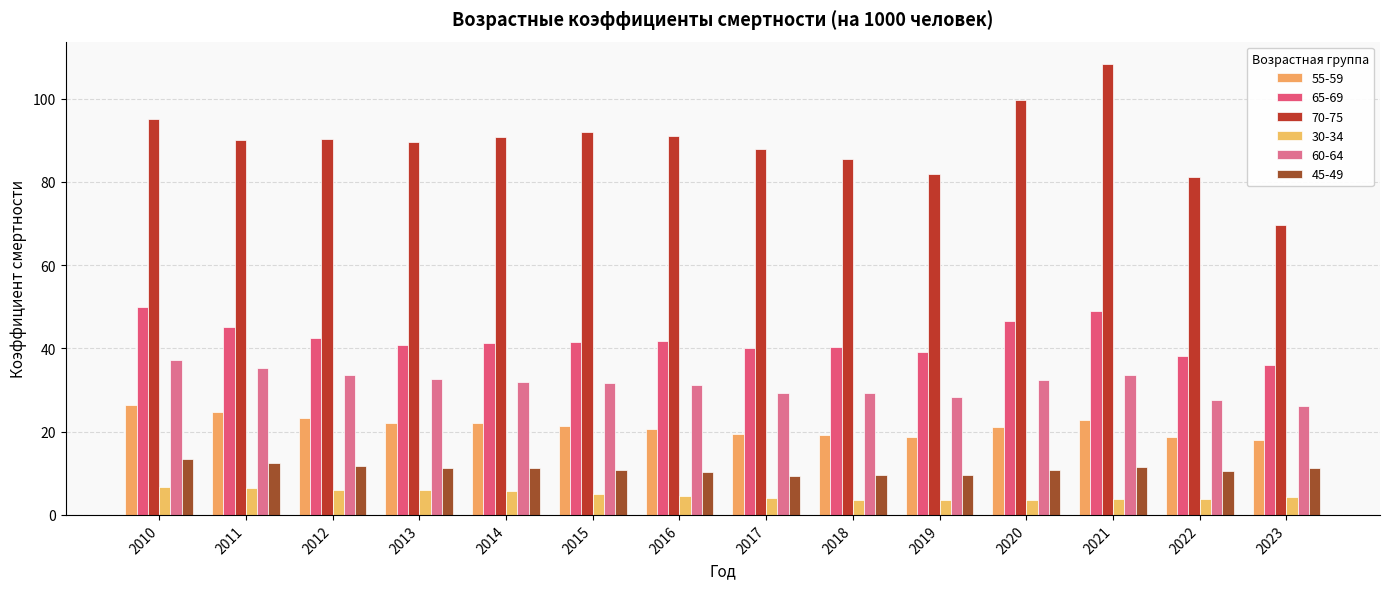

What is the value of the 30-34 bar at the 12th from the left?

3.8